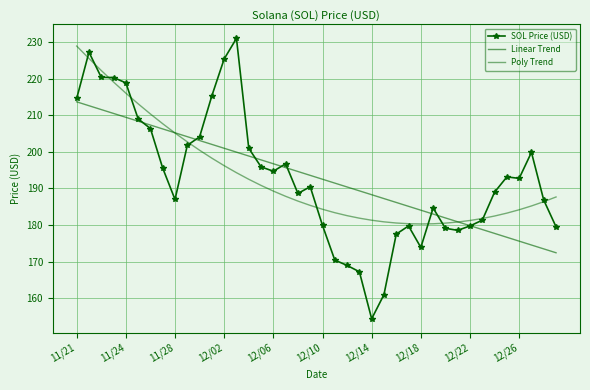

List the series in order of their overall mean, highest first.

SOL Price (USD), Poly Trend, Linear Trend